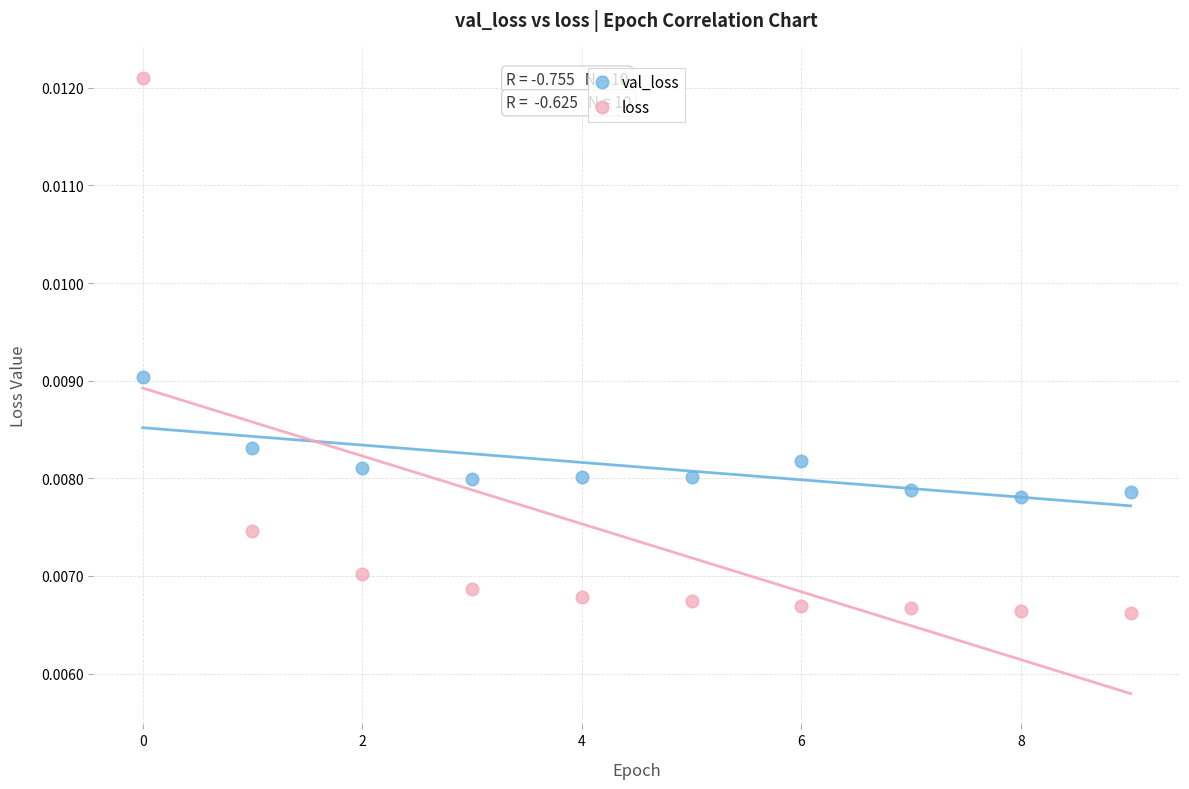

Which series has the largest Y range (max minus min)?

loss